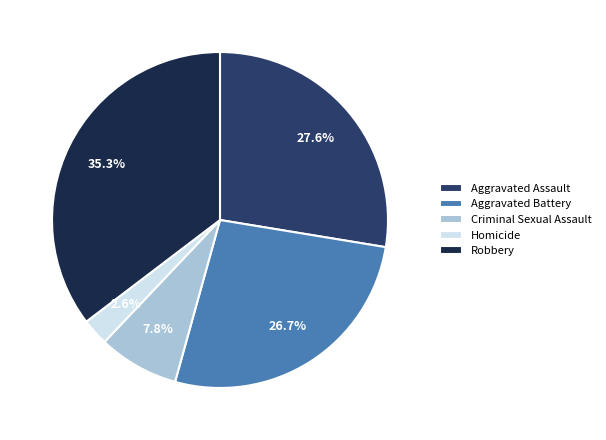

Which category has the biggest portion of the pie?

Robbery